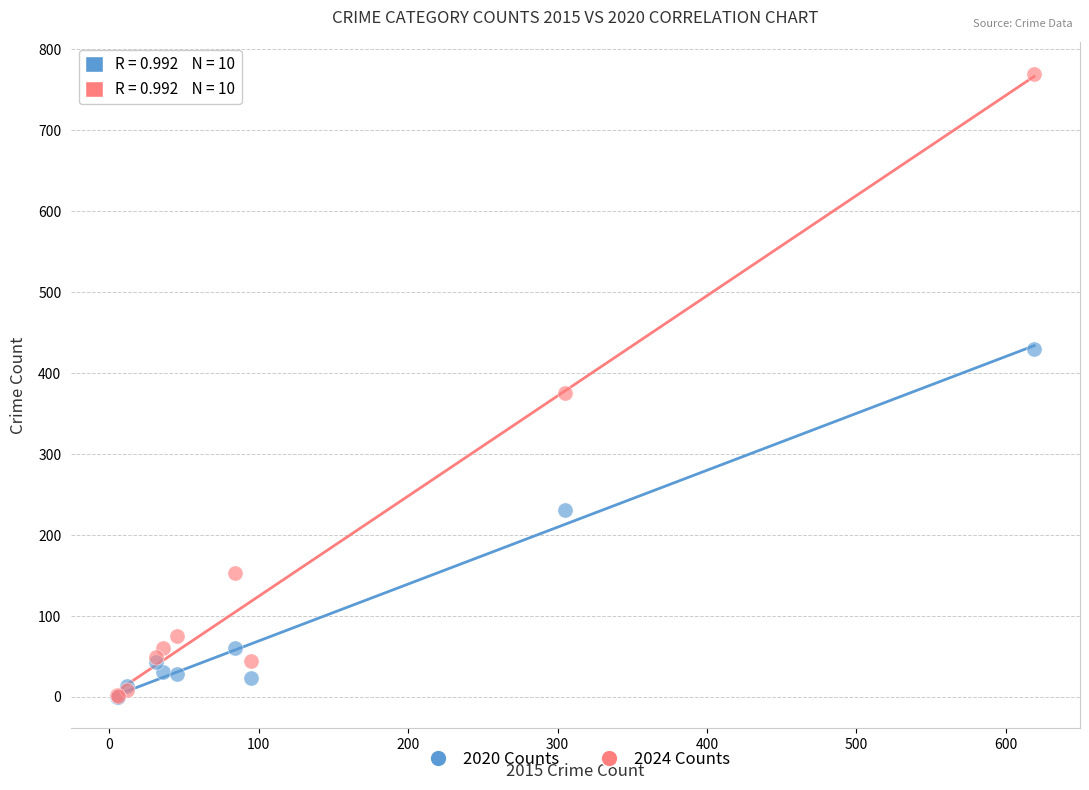

Across all series, what Y value is closest to 385?

376